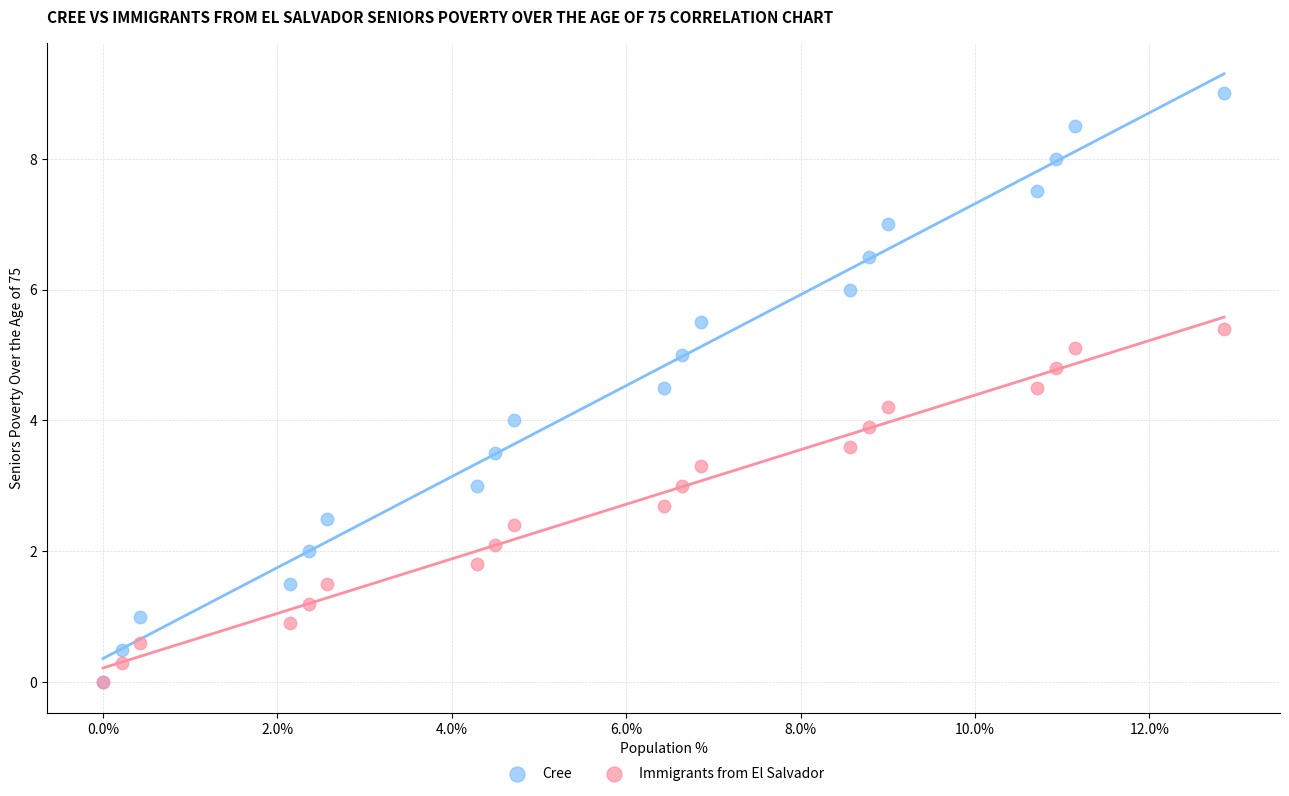

What are all the series names shown in the legend?

Cree, Immigrants from El Salvador